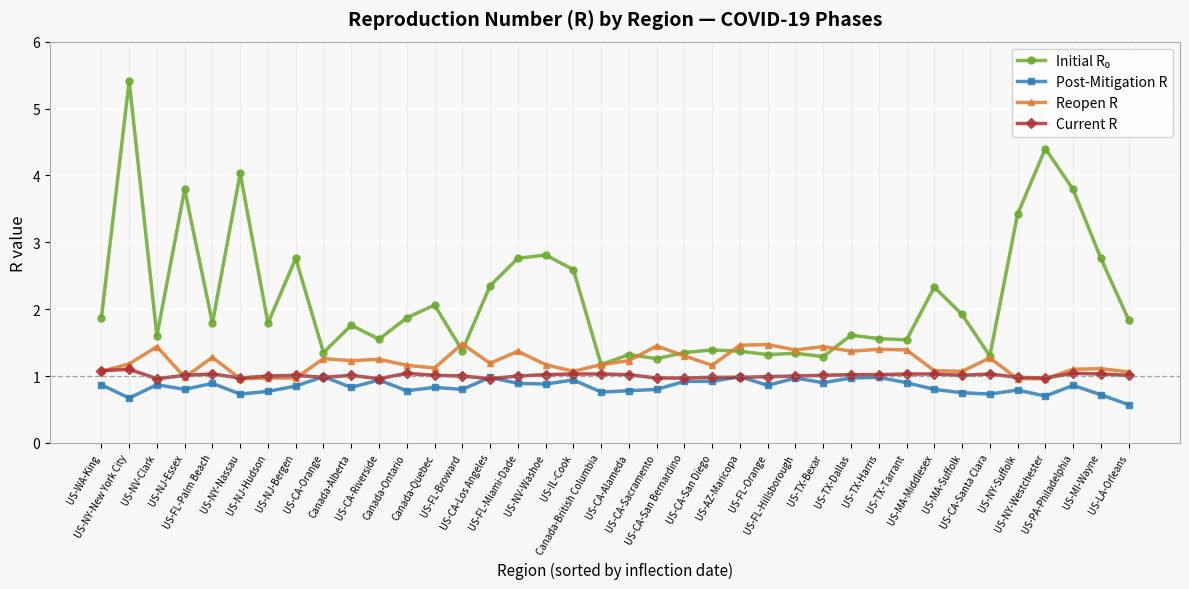

At which label does Current R first exceed 1?

US-WA-King